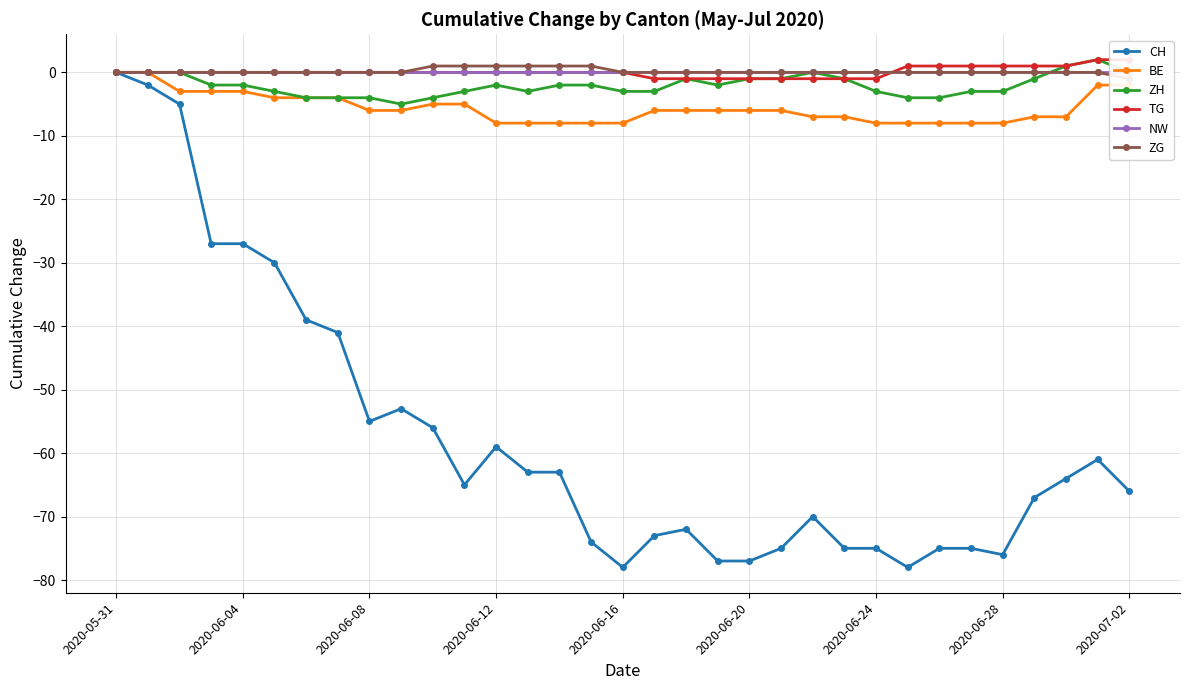

True or false: ZH and BE intersect in this chart.

False